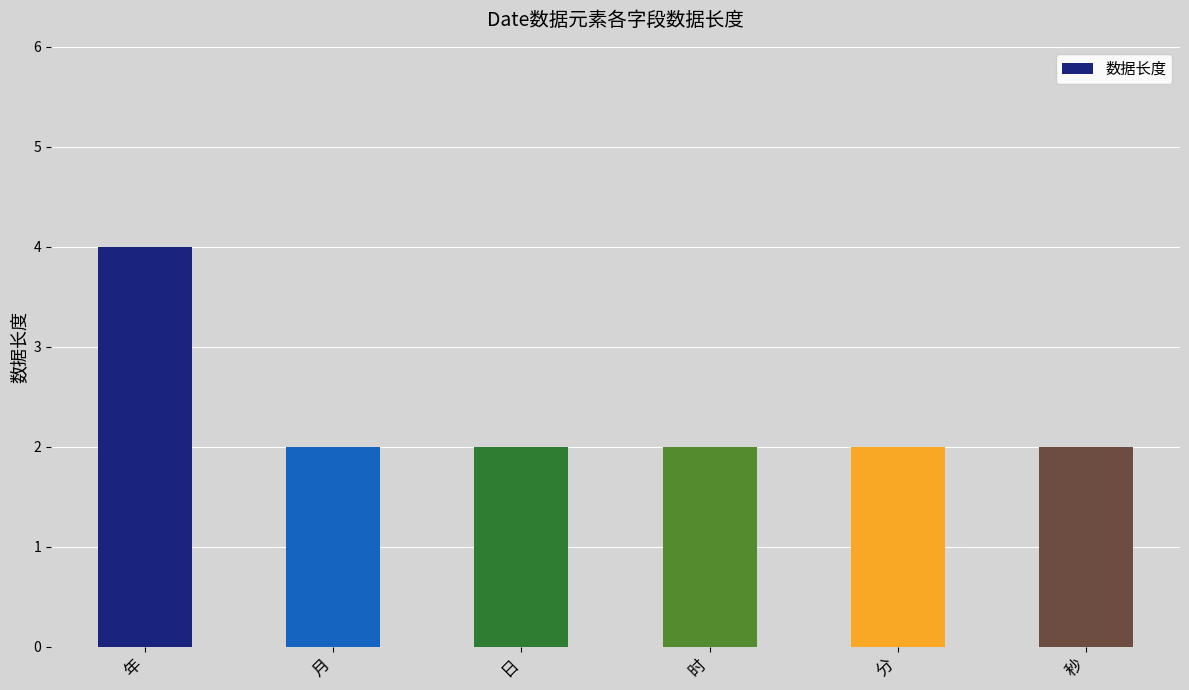

Between 年 and 时, which is larger?

年